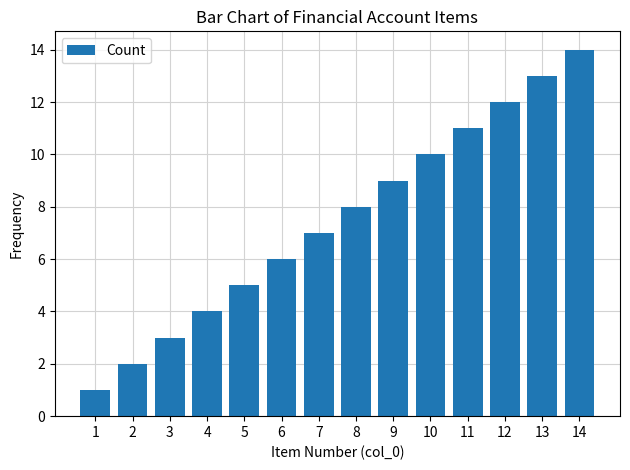

List the labels in order of value, smallest first.

1, 2, 3, 4, 5, 6, 7, 8, 9, 10, 11, 12, 13, 14